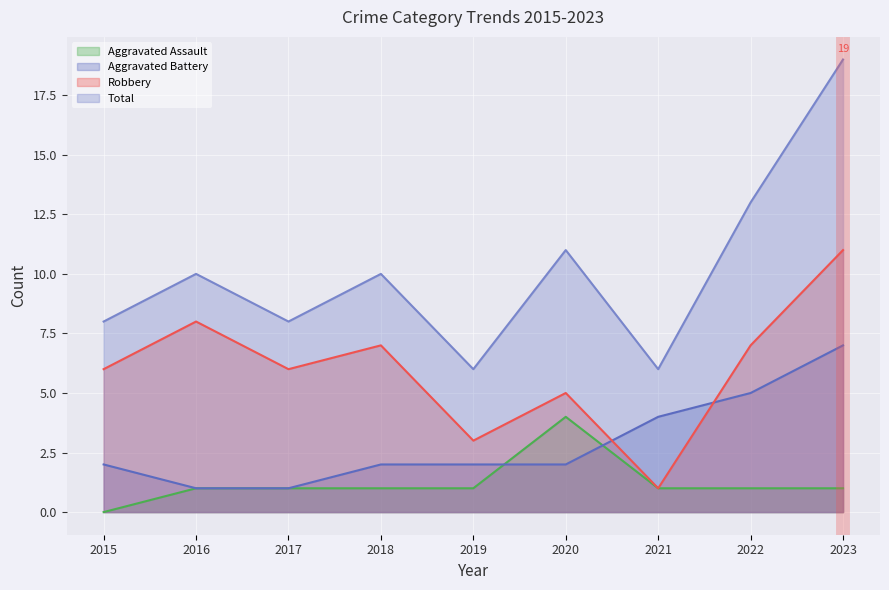

Reading left to right, what are all the values shown in this chart?

Aggravated Assault: 0	1	1	1	1	4	1	1	1
Aggravated Battery: 2	1	1	2	2	2	4	5	7
Robbery: 6	8	6	7	3	5	1	7	11
Total: 8	10	8	10	6	11	6	13	19